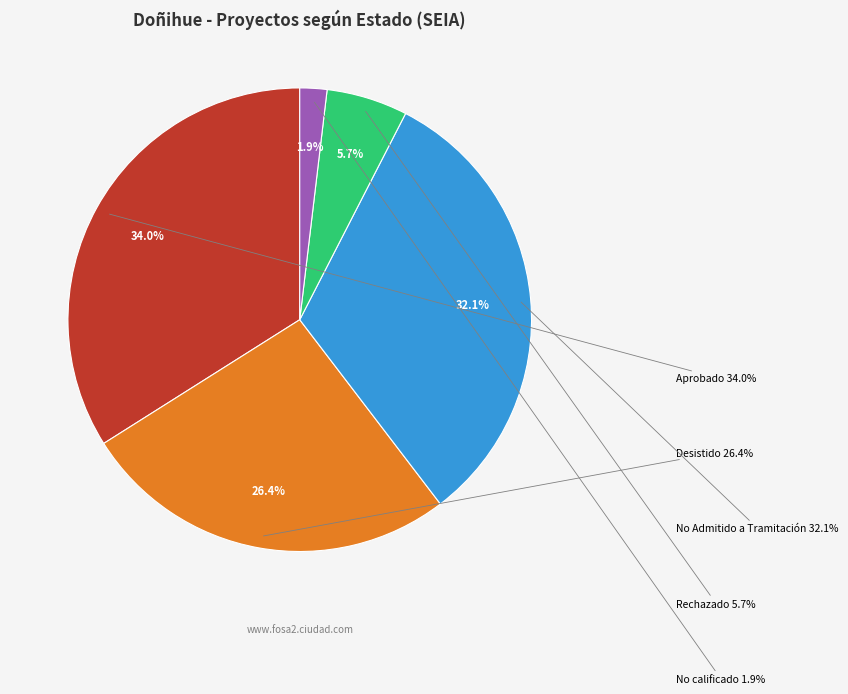

Count the number of slices in the pie.

5